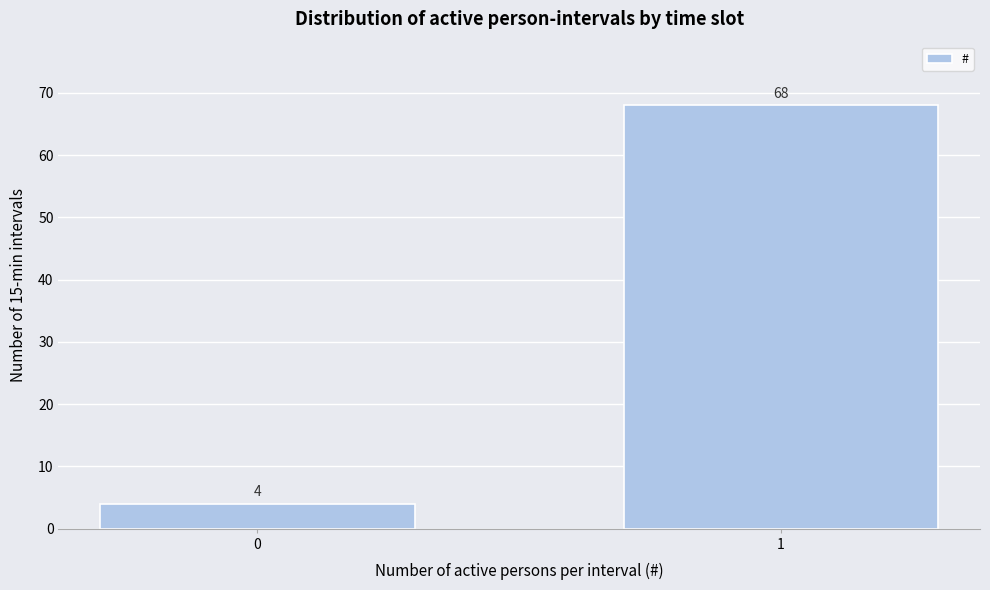

Reading right to left, transcribe all the data shown in this chart.

68	4